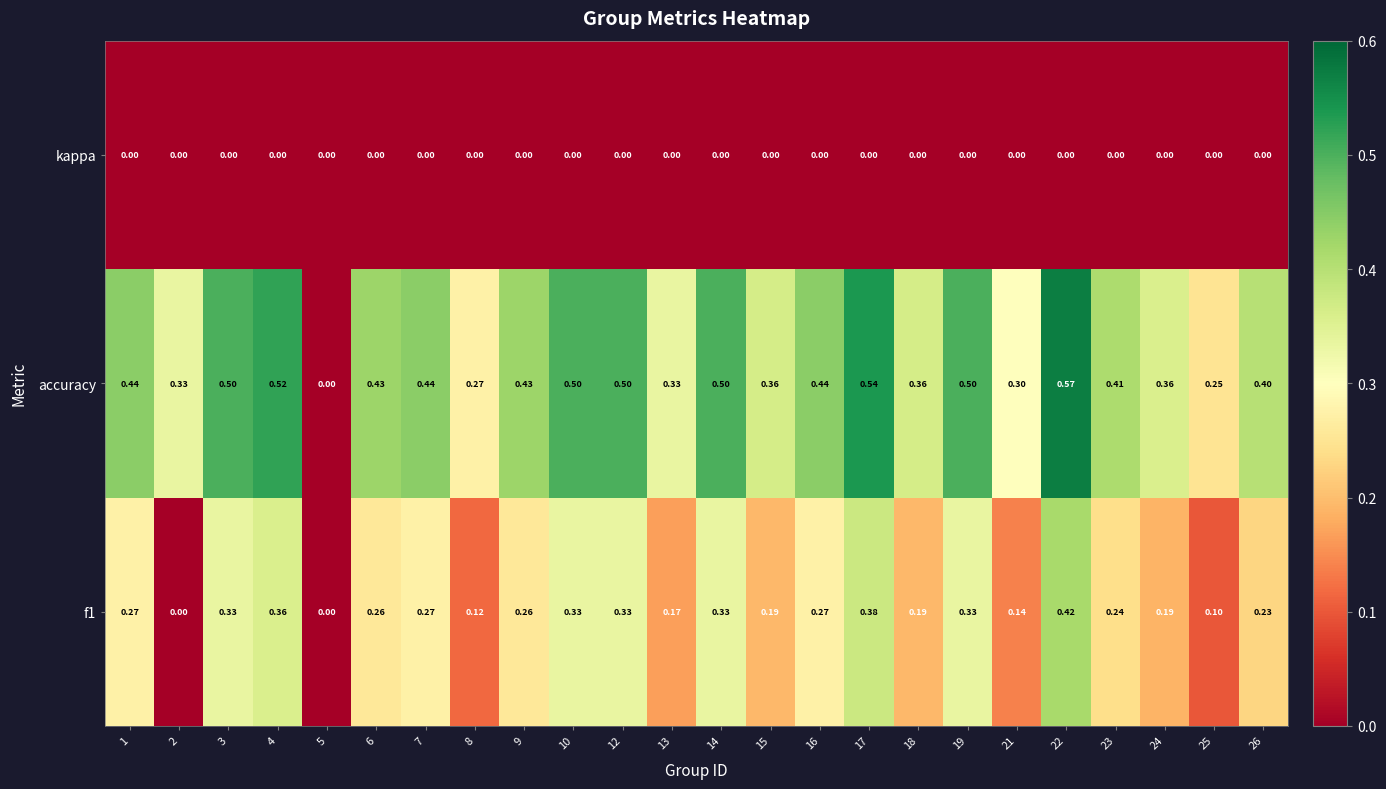

Is the value of accuracy at 16 greater than the value of kappa at 14?

Yes